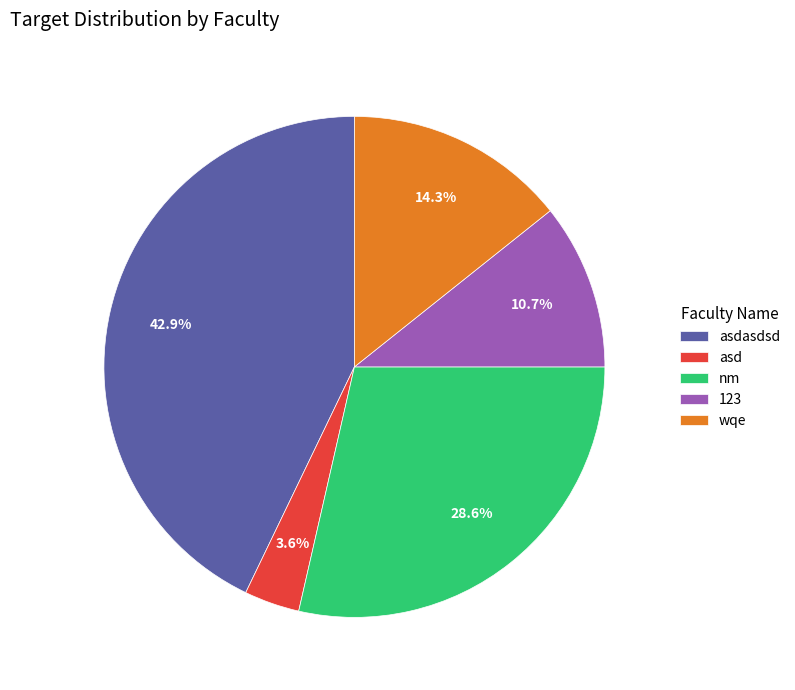

Is 123 the majority of the pie?

No